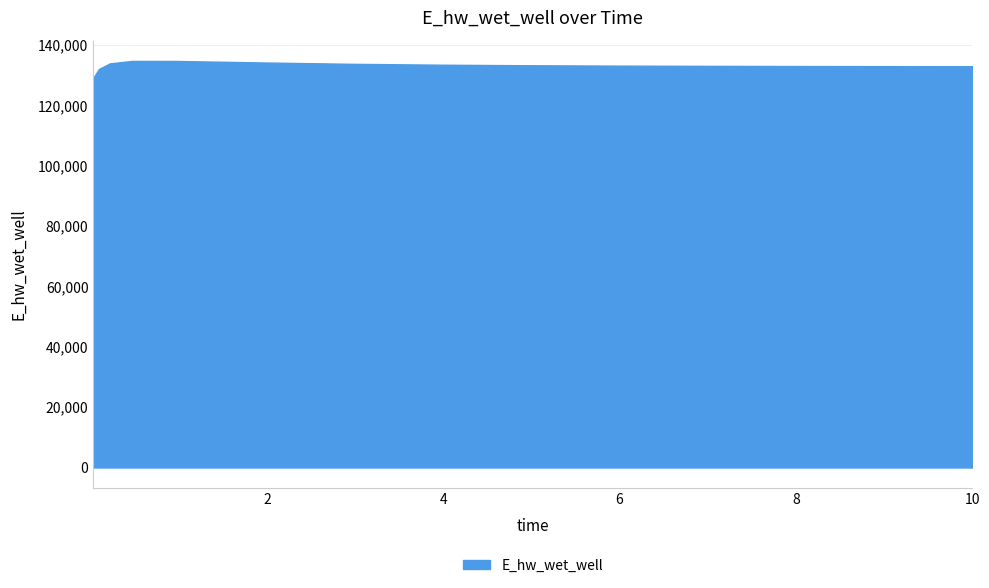

Rank the categories by value from lowest to highest.

0.03125, 0.09375, 10.0, 9.46875, 8.46875, 7.96875, 6.96875, 5.96875, 4.96875, 3.96875, 2.96875, 0.21875, 1.96875, 0.96875, 0.46875